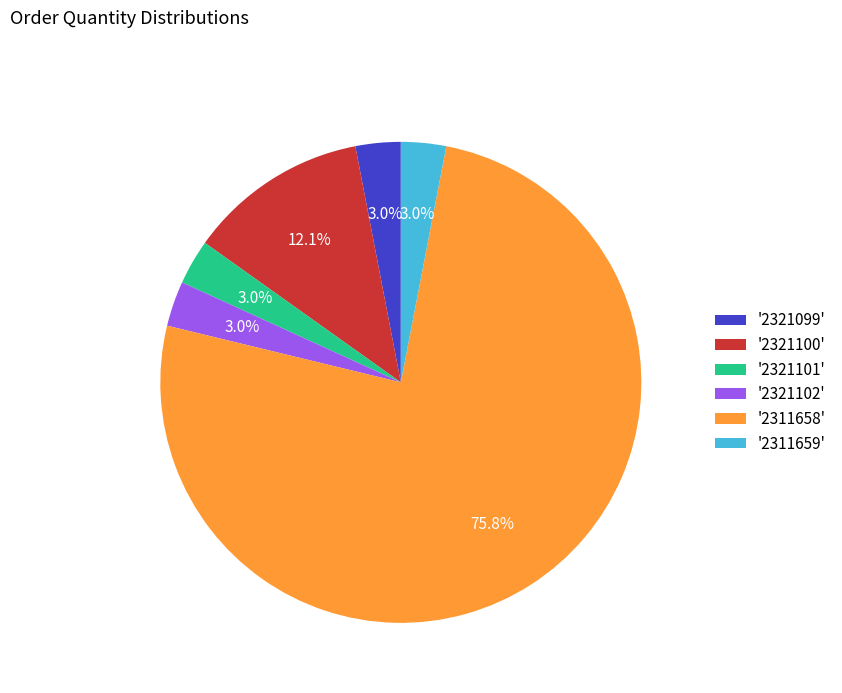

Is there a majority slice in this chart?

Yes